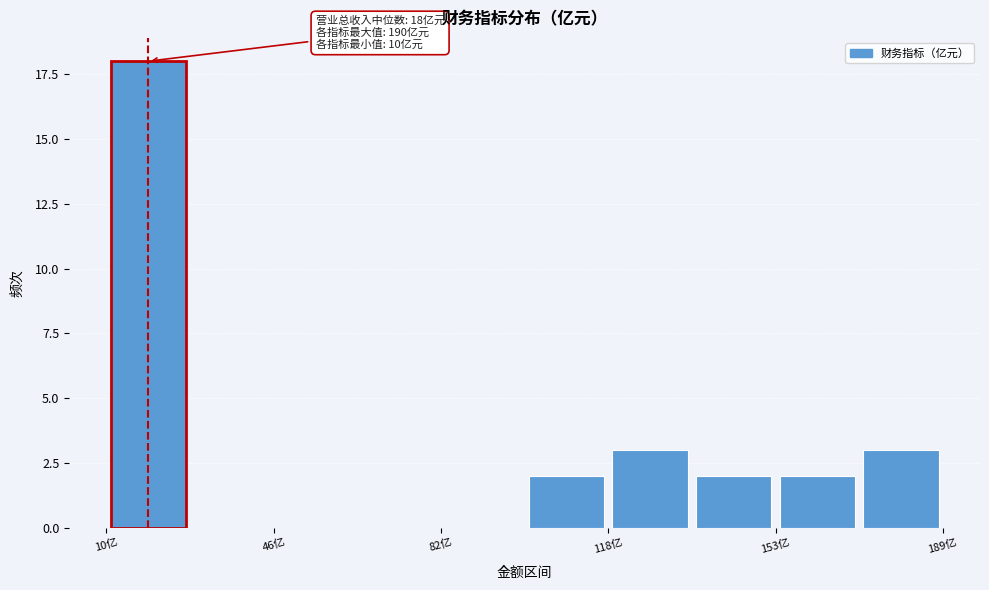

Read against the x-axis, roughly where is the centre of the tallest bar?

20